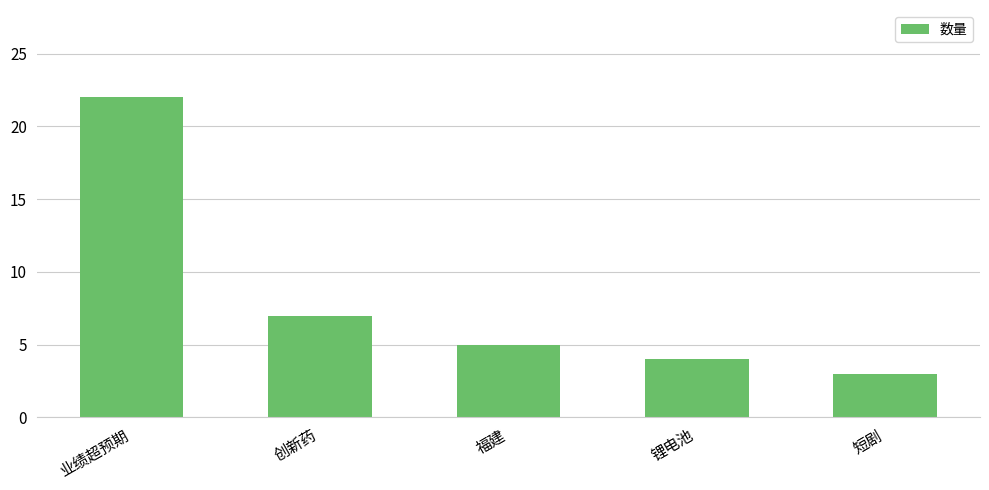

What is the difference between the values at 业绩超预期 and 创新药?

15